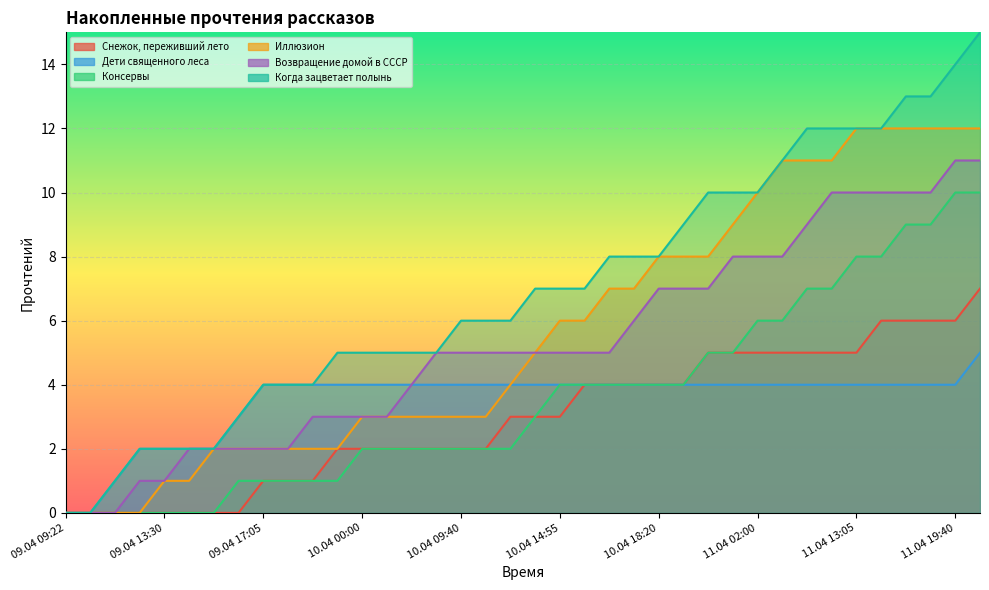

True or false: Дети священного леса has a value of 4 at 10.04 15:05.

True